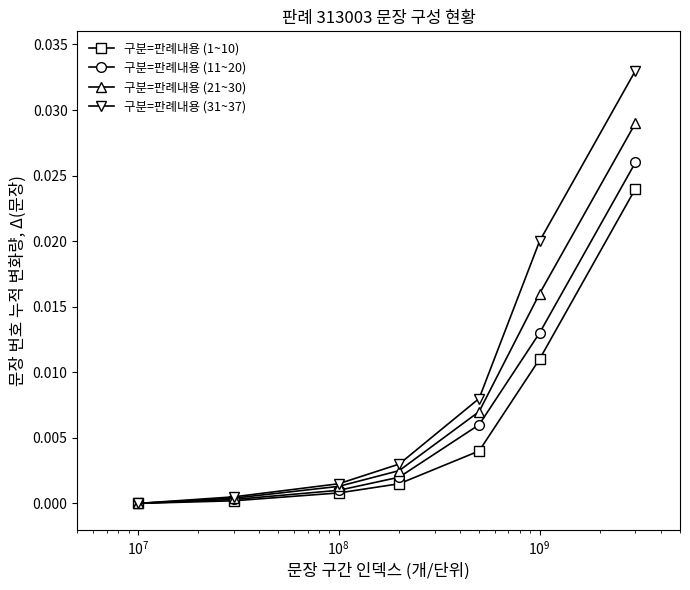

Which series has the widest spread of values?

구분=판례내용 (31~37)